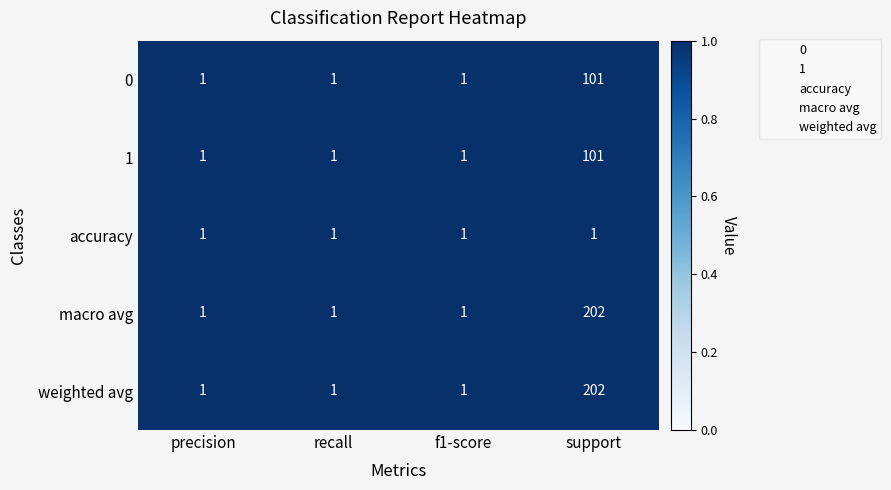

At how many categories does at least one series exceed 7?

1